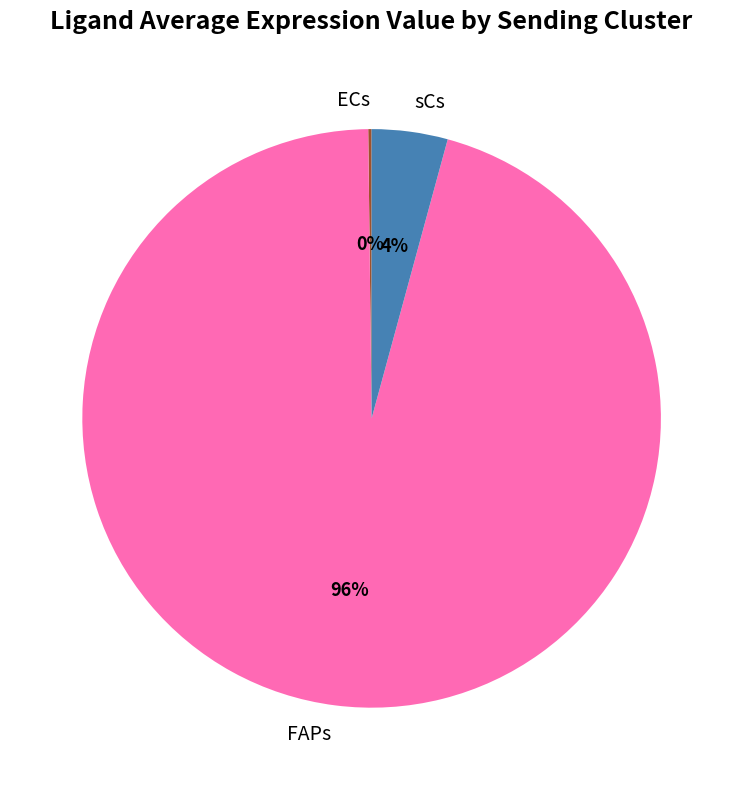

Which has a higher value, sCs or FAPs?

FAPs